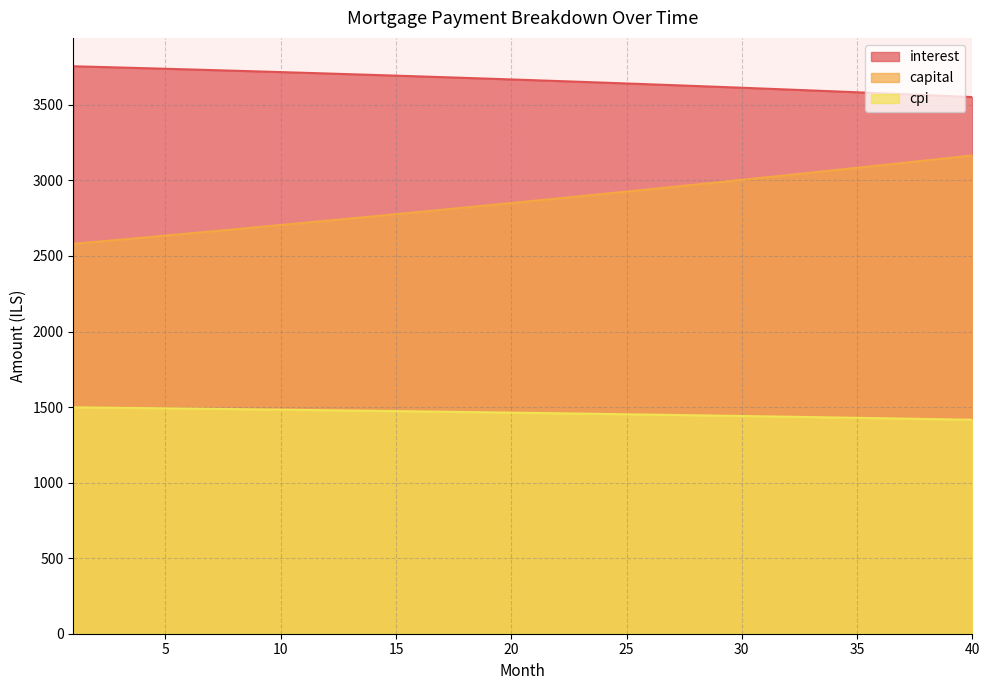

Reading left to right, extract all data points from this chart.

interest: 1=3755.6	2=3751.6	3=3747.5	4=3743.3	5=3739.1	6=3734.8	7=3730.4	8=3726.0	9=3721.5	10=3717.0	11=3712.4	12=3707.8	13=3703.1	14=3698.3	15=3693.5	16=3688.6	17=3683.7	18=3678.7	19=3673.6	20=3668.4	21=3663.2	22=3658.0	23=3652.6	24=3647.2	25=3641.8	26=3636.2	27=3630.7	28=3625.0	29=3619.3	30=3613.5	31=3607.6	32=3601.7	33=3595.7	34=3589.6	35=3583.5	36=3577.3	37=3571.0	38=3564.7	39=3558.2	40=3551.7
capital: 1=2580.4	2=2593.9	3=2607.6	4=2621.3	5=2635.0	6=2648.9	7=2662.8	8=2676.8	9=2690.9	10=2705.0	11=2719.2	12=2733.5	13=2747.9	14=2762.3	15=2776.8	16=2791.4	17=2806.1	18=2820.9	19=2835.7	20=2850.6	21=2865.6	22=2880.6	23=2895.8	24=2911.0	25=2926.3	26=2941.7	27=2957.1	28=2972.7	29=2988.3	30=3004.0	31=3019.8	32=3035.7	33=3051.6	34=3067.6	35=3083.8	36=3100.0	37=3116.3	38=3132.6	39=3149.1	40=3165.7
cpi: 1=1498.4	2=1496.7	3=1495.1	4=1493.4	5=1491.7	6=1489.9	7=1488.2	8=1486.4	9=1484.6	10=1482.8	11=1480.9	12=1479.0	13=1477.1	14=1475.2	15=1473.2	16=1471.3	17=1469.3	18=1467.2	19=1465.2	20=1463.1	21=1461.0	22=1458.9	23=1456.7	24=1454.5	25=1452.3	26=1450.1	27=1447.8	28=1445.5	29=1443.2	30=1440.9	31=1438.5	32=1436.1	33=1433.7	34=1431.2	35=1428.8	36=1426.3	37=1423.7	38=1421.2	39=1418.6	40=1415.9